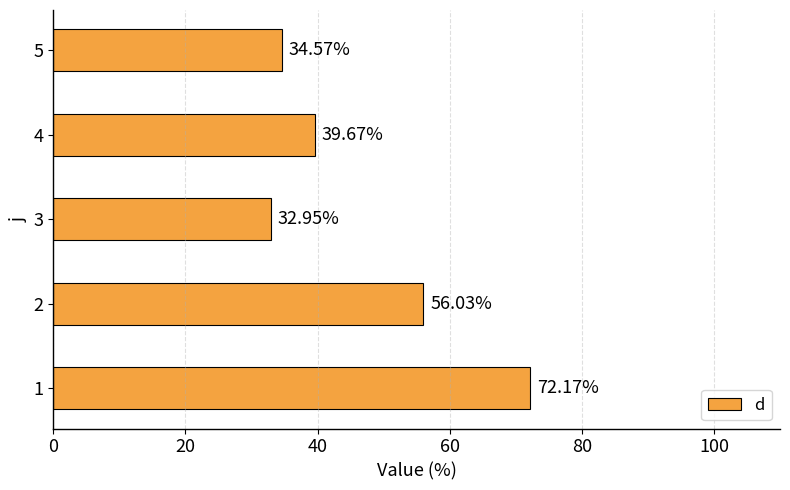

What is the change in value from 3 to 4?

+6.7